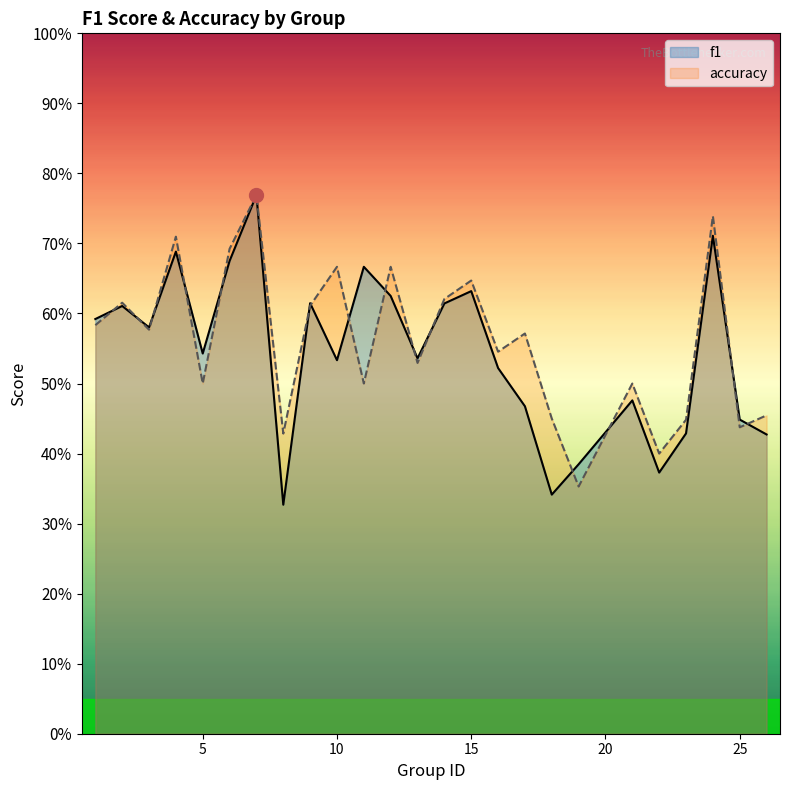

How many intersections are there between accuracy and f1?

15